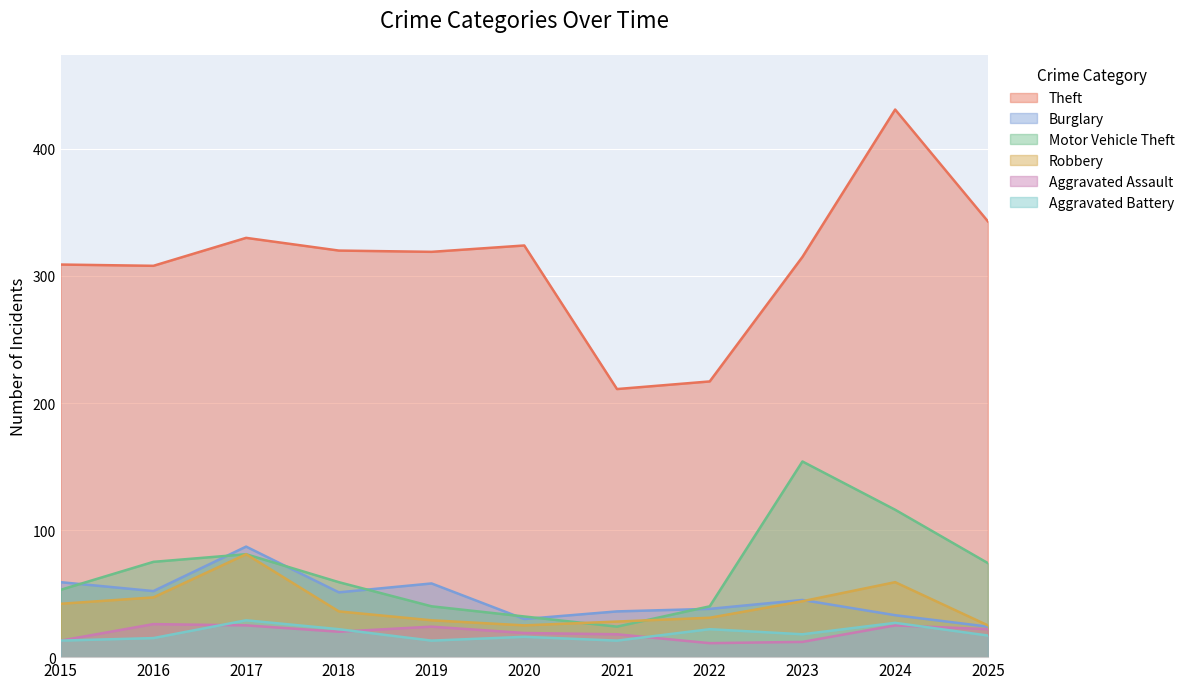

What is the value of the Theft point at the 10th from the left?

431